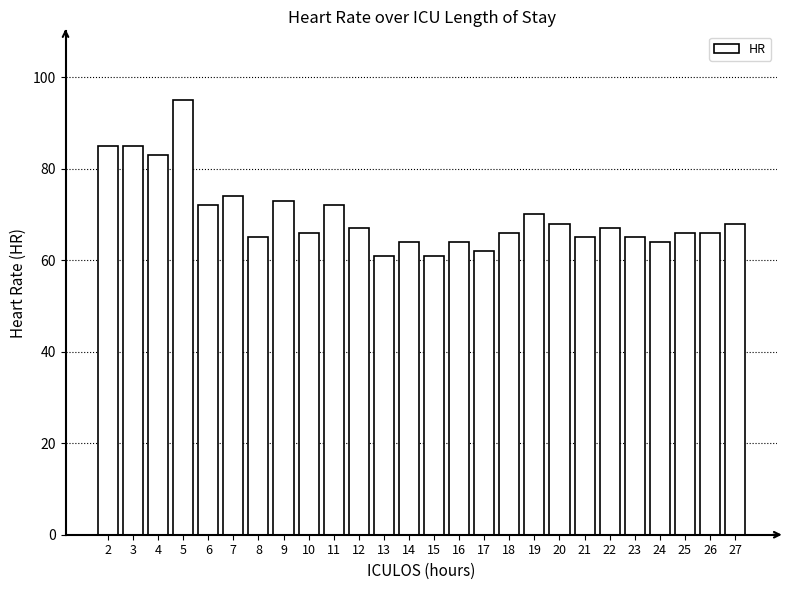

Where is the data nearest to the value 78?

7